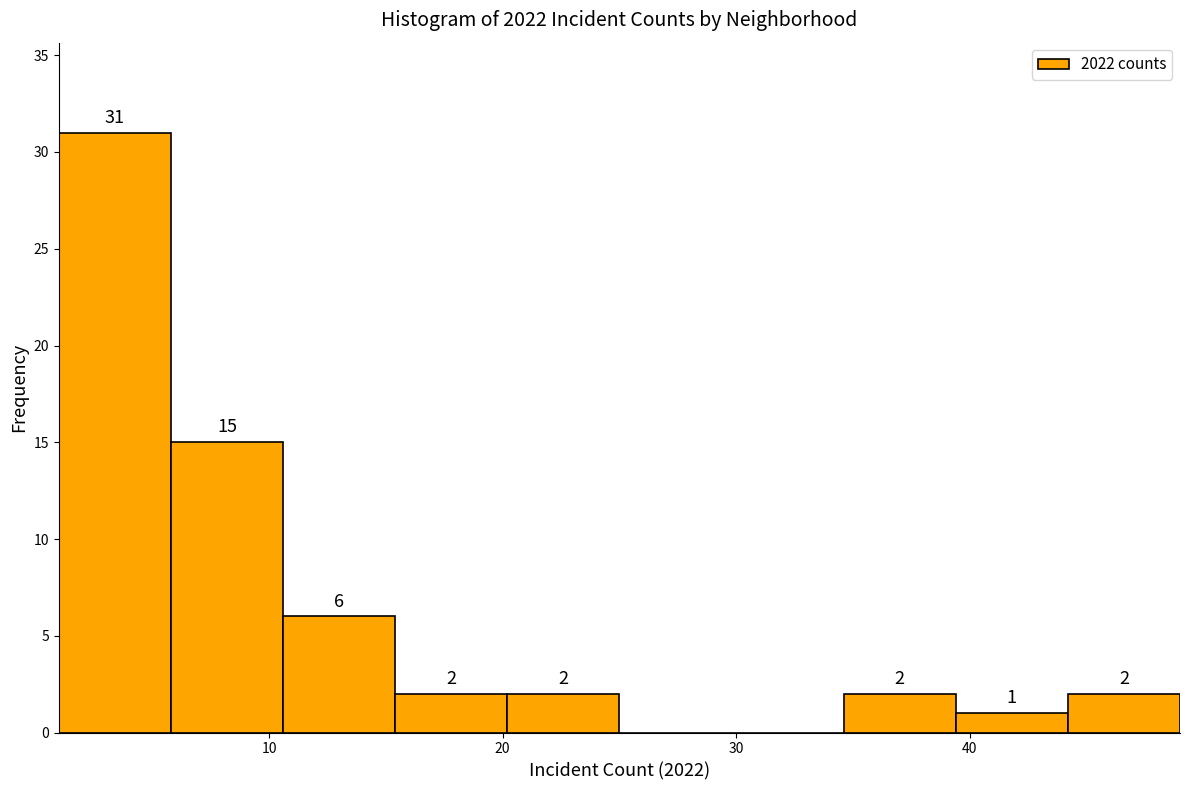

Over which range of the x-axis is the bar tallest?

1.0 to 5.8